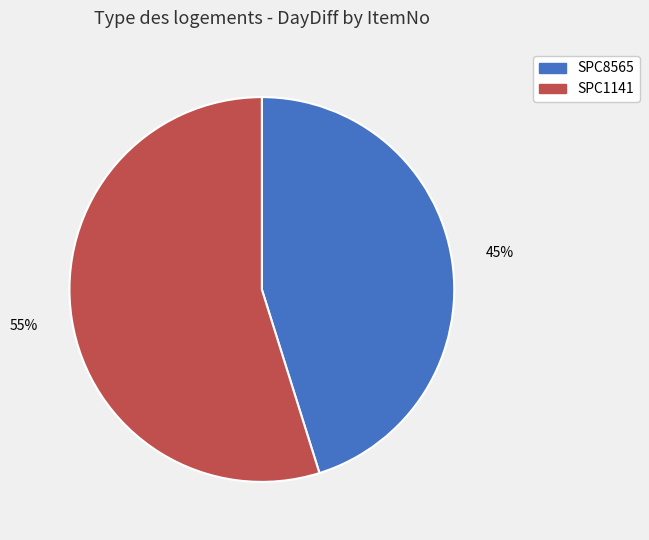

Which category has the biggest portion of the pie?

SPC1141